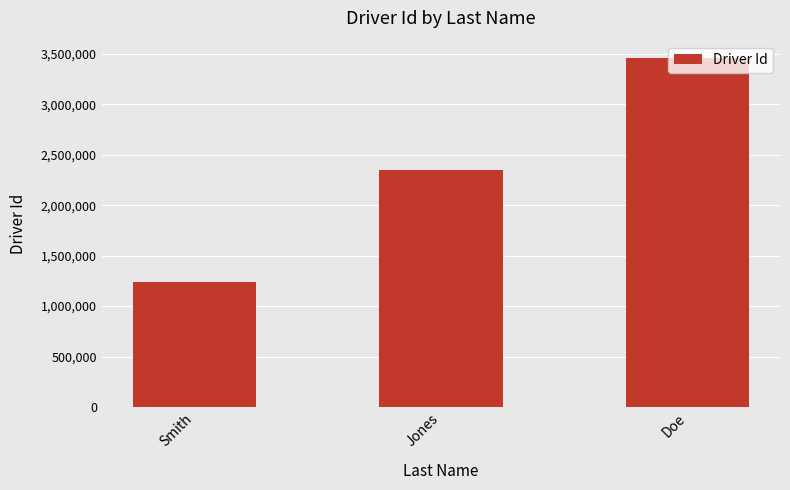

What is the change in value from Smith to Doe?

+2222222